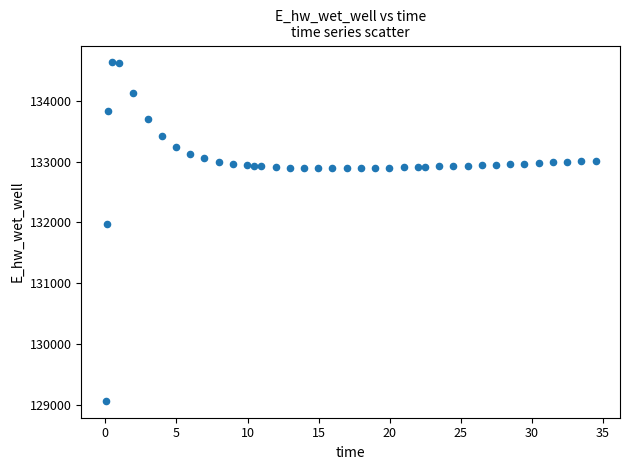

What is the range of X values (max minus min)?

34.4